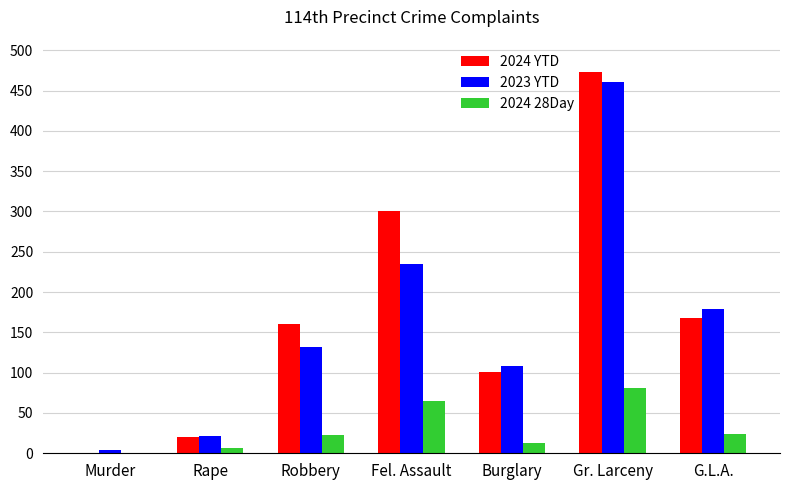

What are all the series names shown in the legend?

2024 YTD, 2023 YTD, 2024 28Day